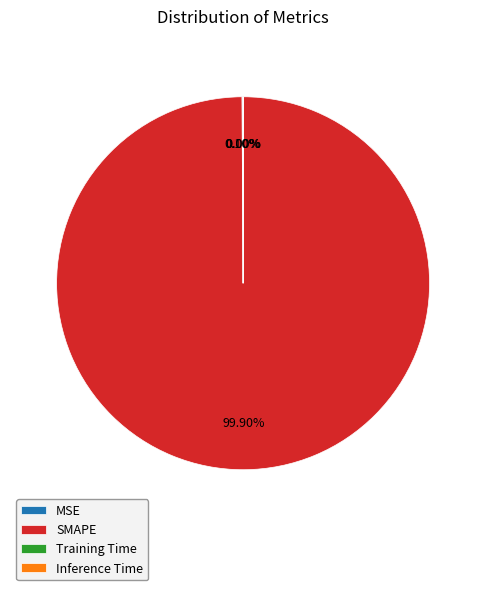

To the nearest percent, what is the average slice percentage?

25%